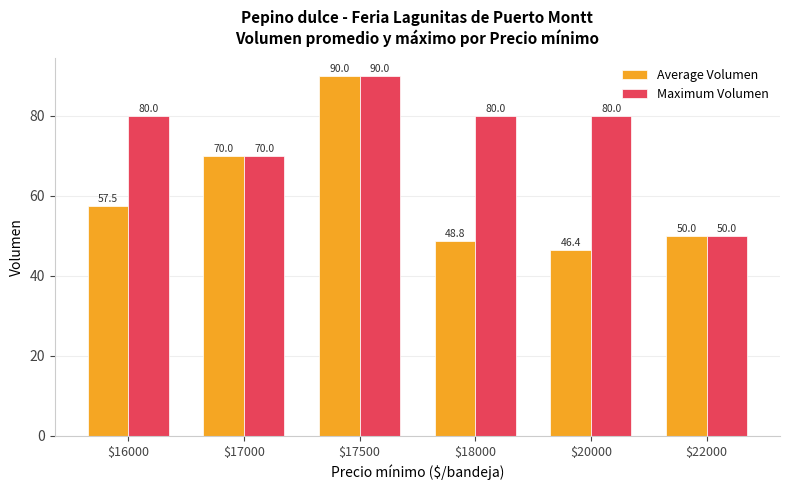

Rank the series by their average value, from highest to lowest.

Maximum Volumen, Average Volumen